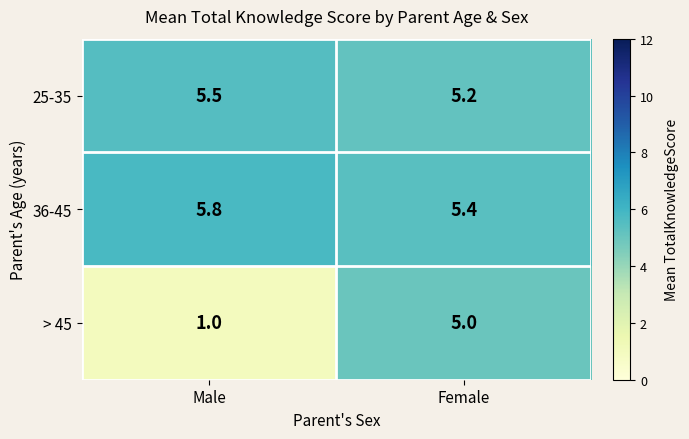

What is the smallest value displayed?

1.0